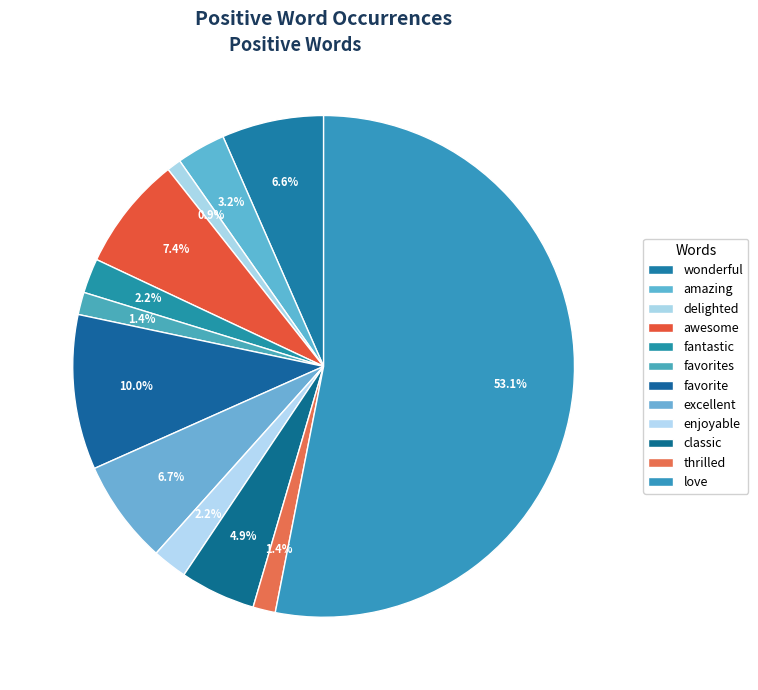

What is the smallest slice in the pie chart?

delighted